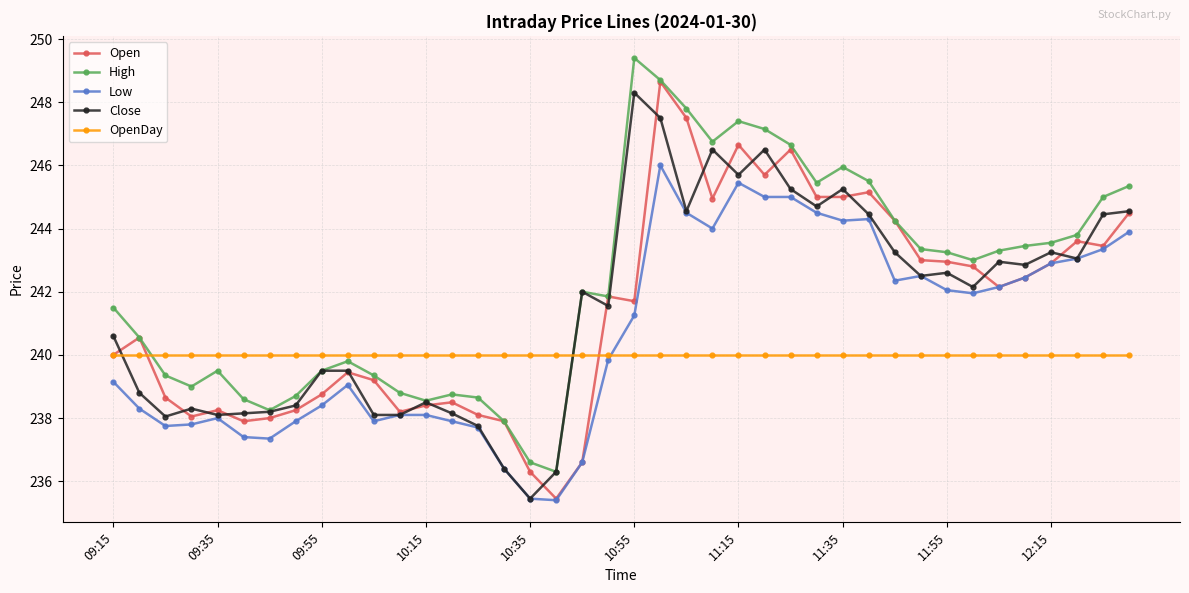

What is the difference between the second highest and second lowest values in the Close series?

11.2